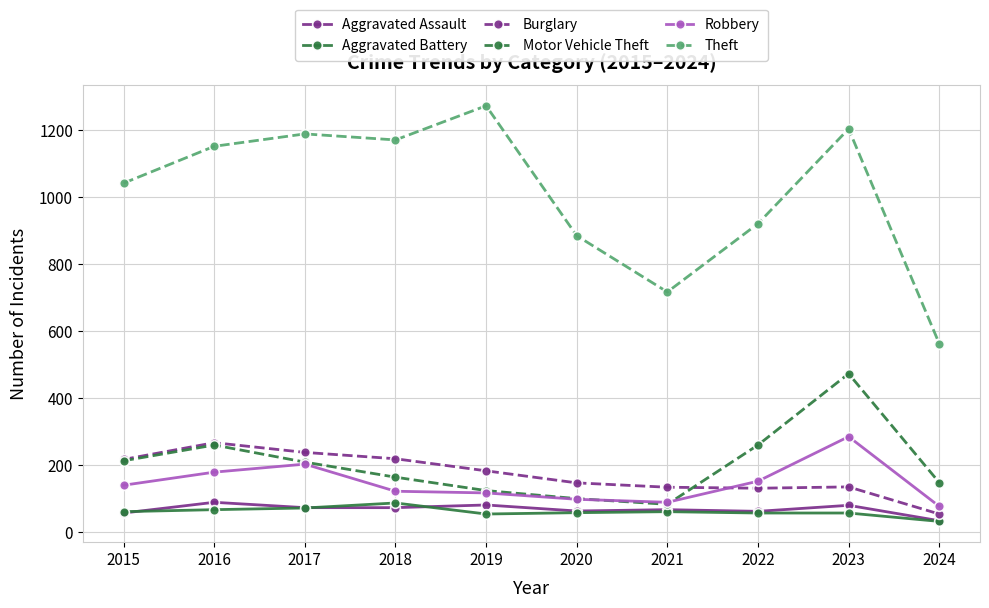

Which series has the largest range (max minus min)?

Theft